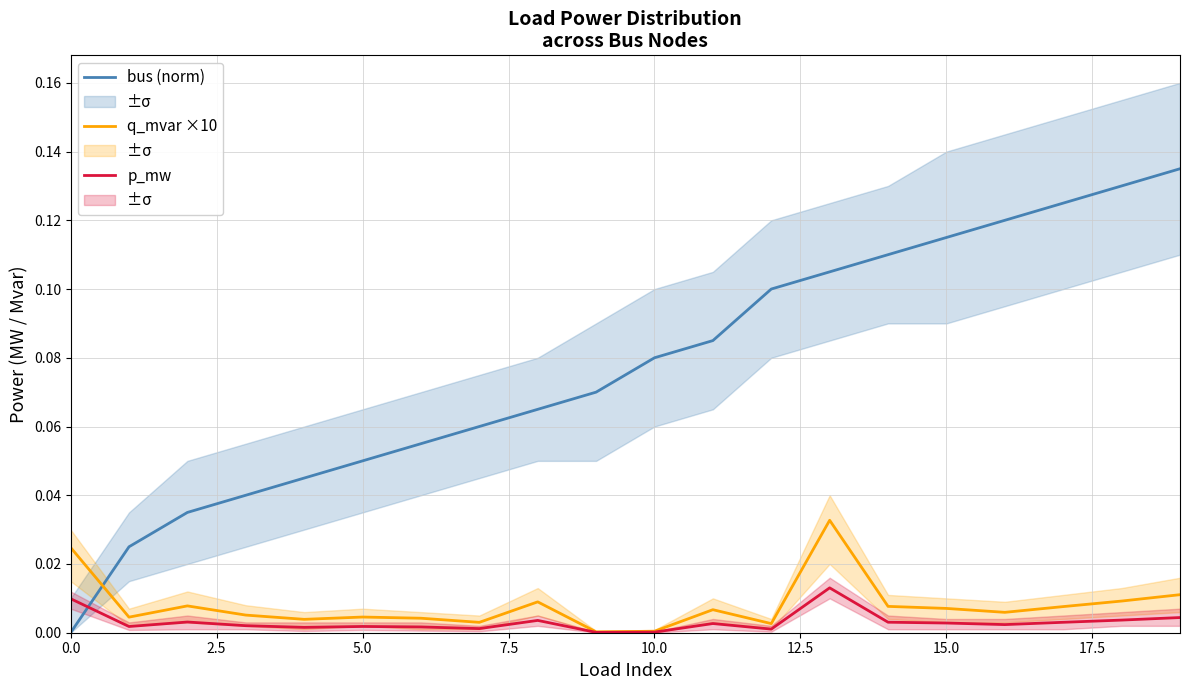

How many times do bus (norm) and p_mw cross each other?

1